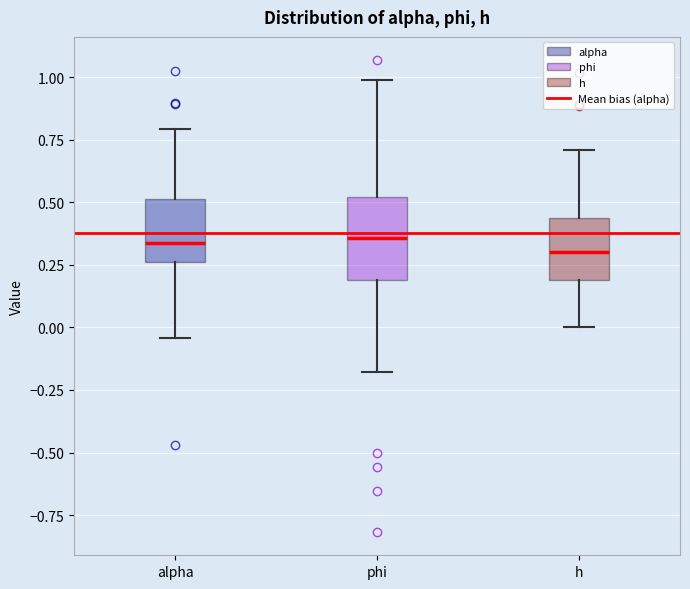

Reading left to right, read every box against the y-axis: the position of its median line, the range the box covers, and the ends of its whiskers. The values are not printed on the chart, so give them approximately, as read against the axis.

alpha: median 0.35, box 0.25 to 0.50, whiskers -0.05 to 0.80
phi: median 0.35, box 0.20 to 0.50, whiskers -0.20 to 1.00
h: median 0.30, box 0.20 to 0.45, whiskers 0.00 to 0.70